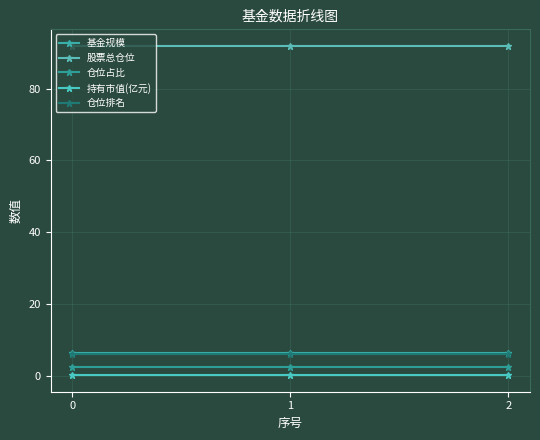

Count the number of data series in this chart.

5